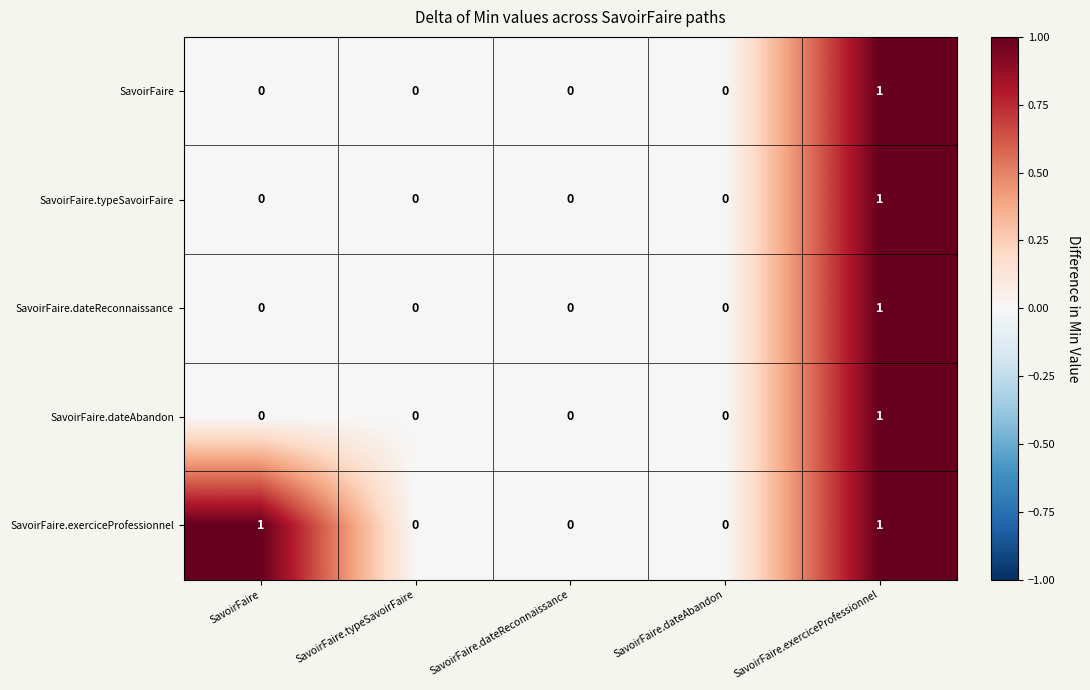

How many SavoirFaire.exerciceProfessionnel values are between 0 and 1?

5